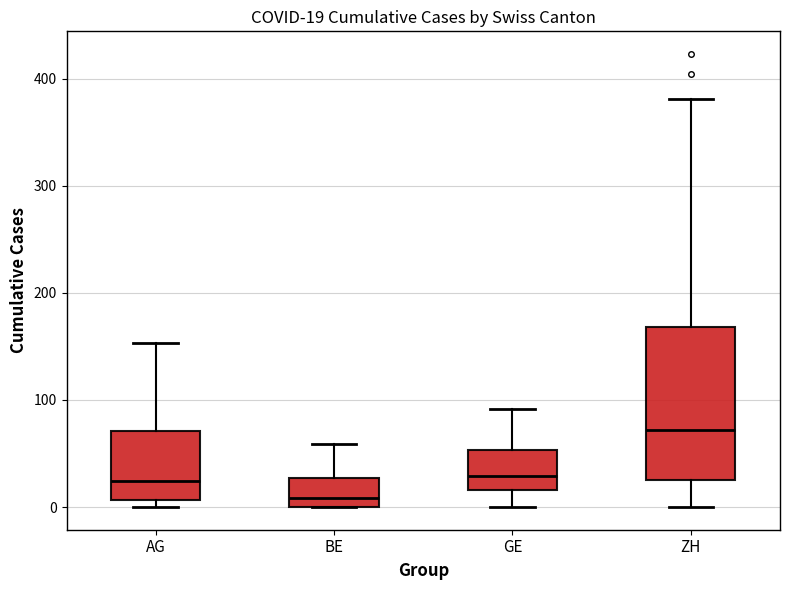

Which box's median line is the highest?

ZH